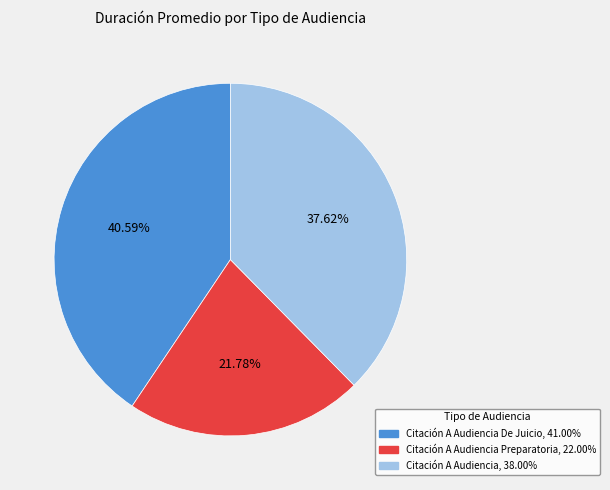

Count the number of slices in the pie.

3